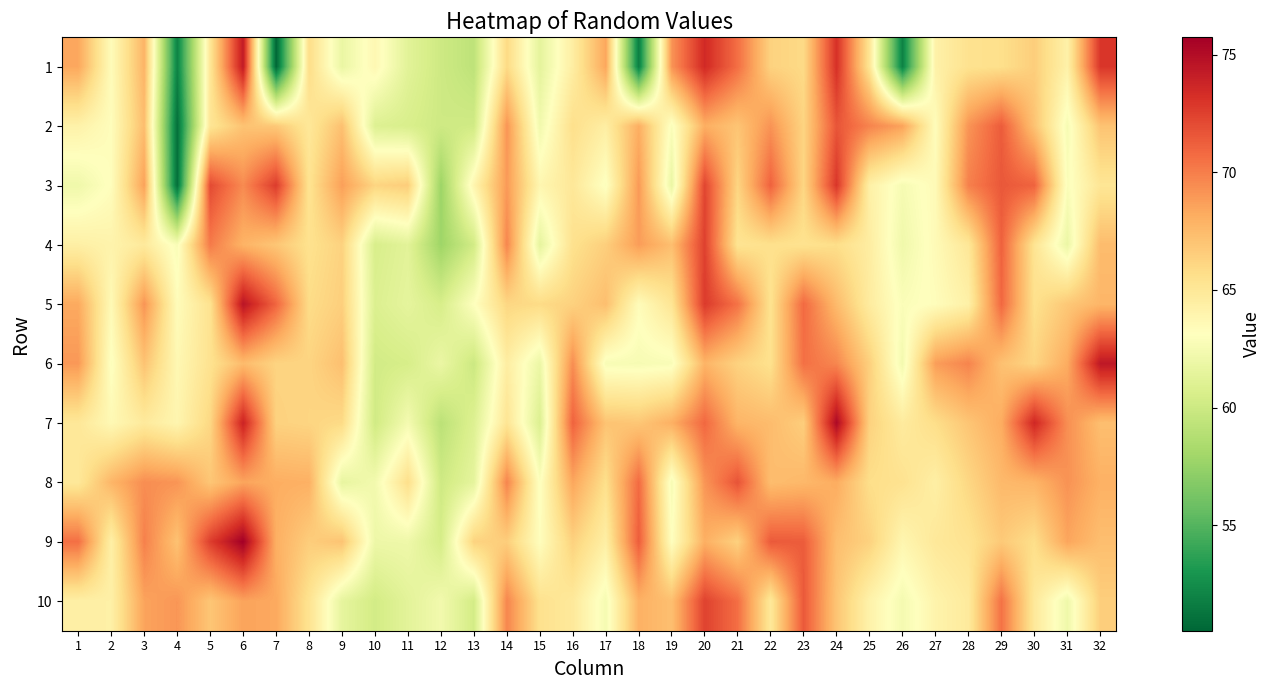

Which series has the largest total across all categories?

9